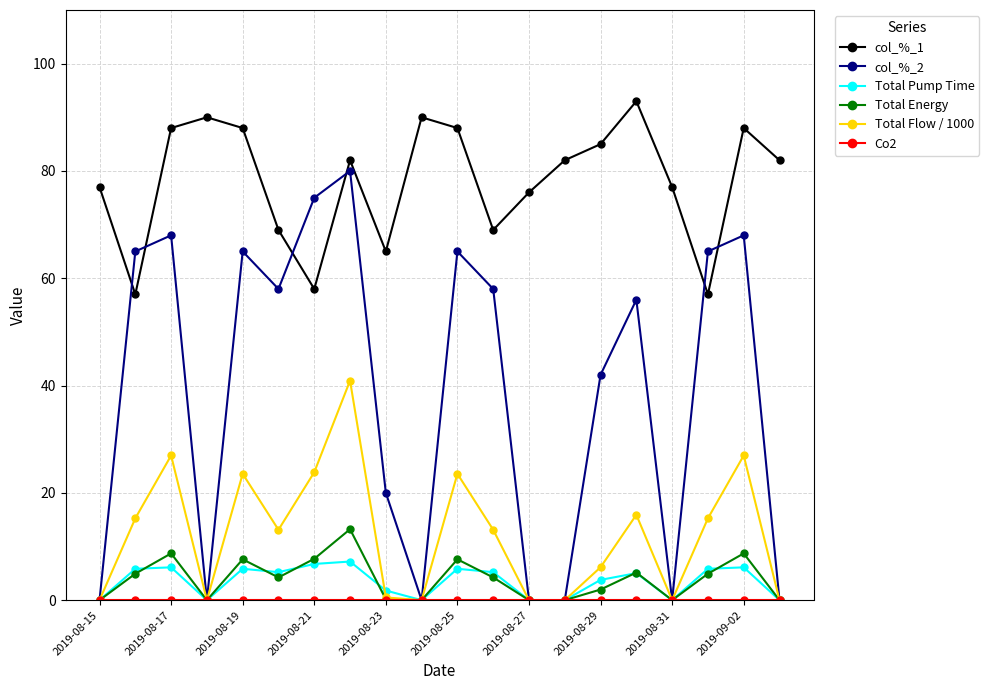

What is the highest value of the Total Energy series?

13.2